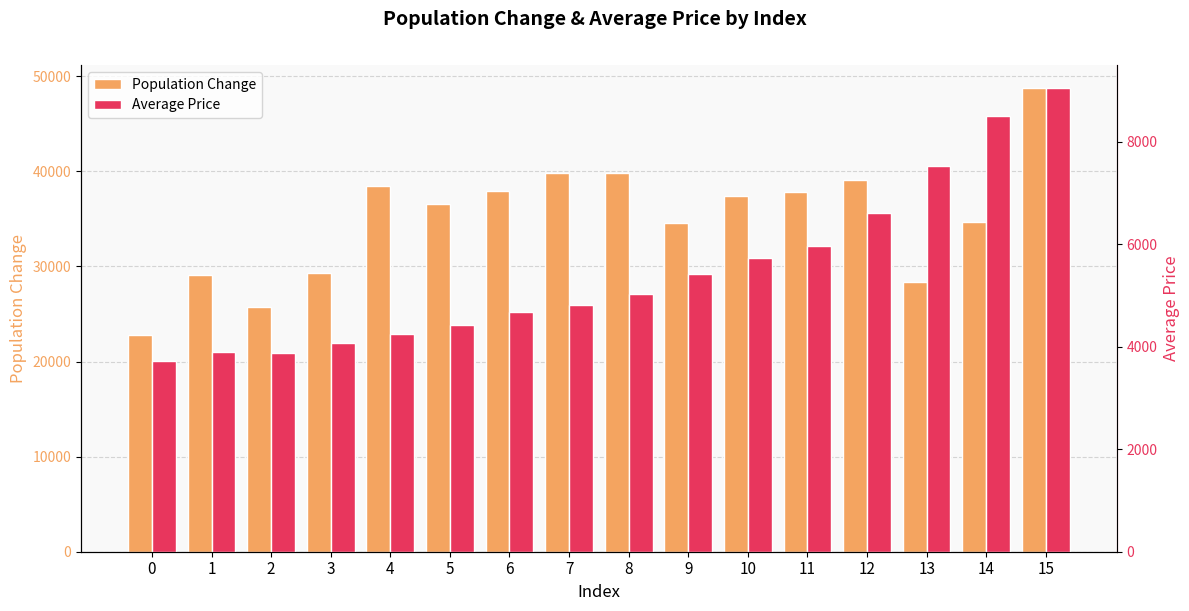

What is the maximum value for Average Price?

9040.2